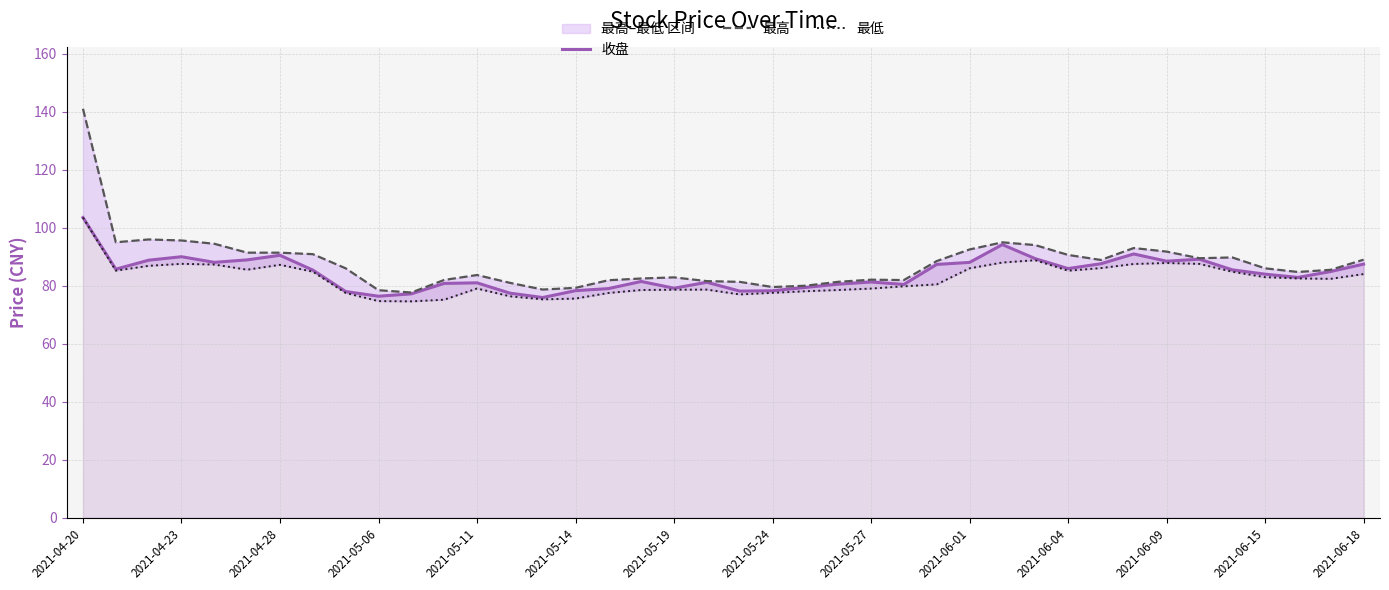

What is the highest value of the 收盘 series?

103.5